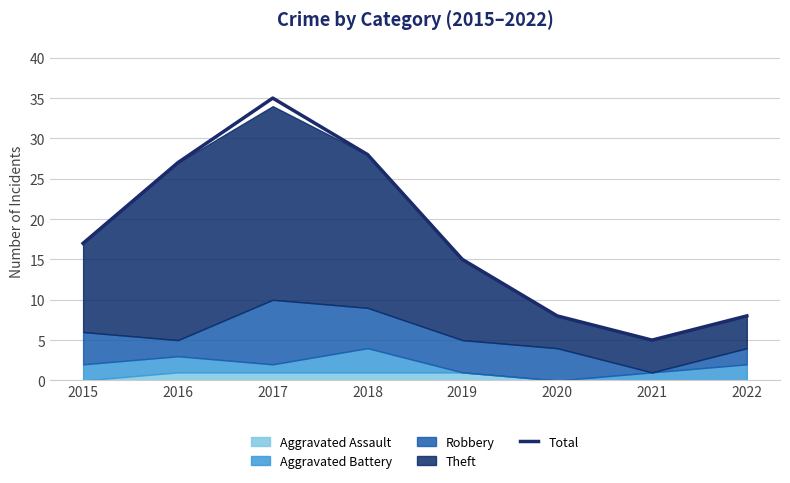

How many interior local peaks (higher than both neighbors) does the data have?

1